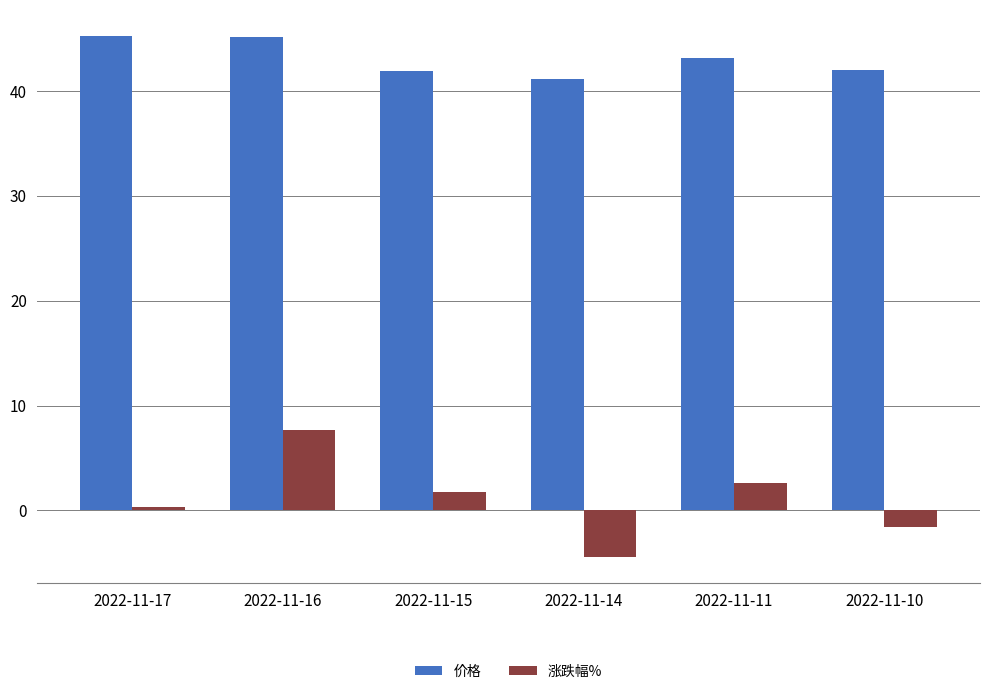

What is the value of the 涨跌幅% bar at the 2nd from the left?

7.7